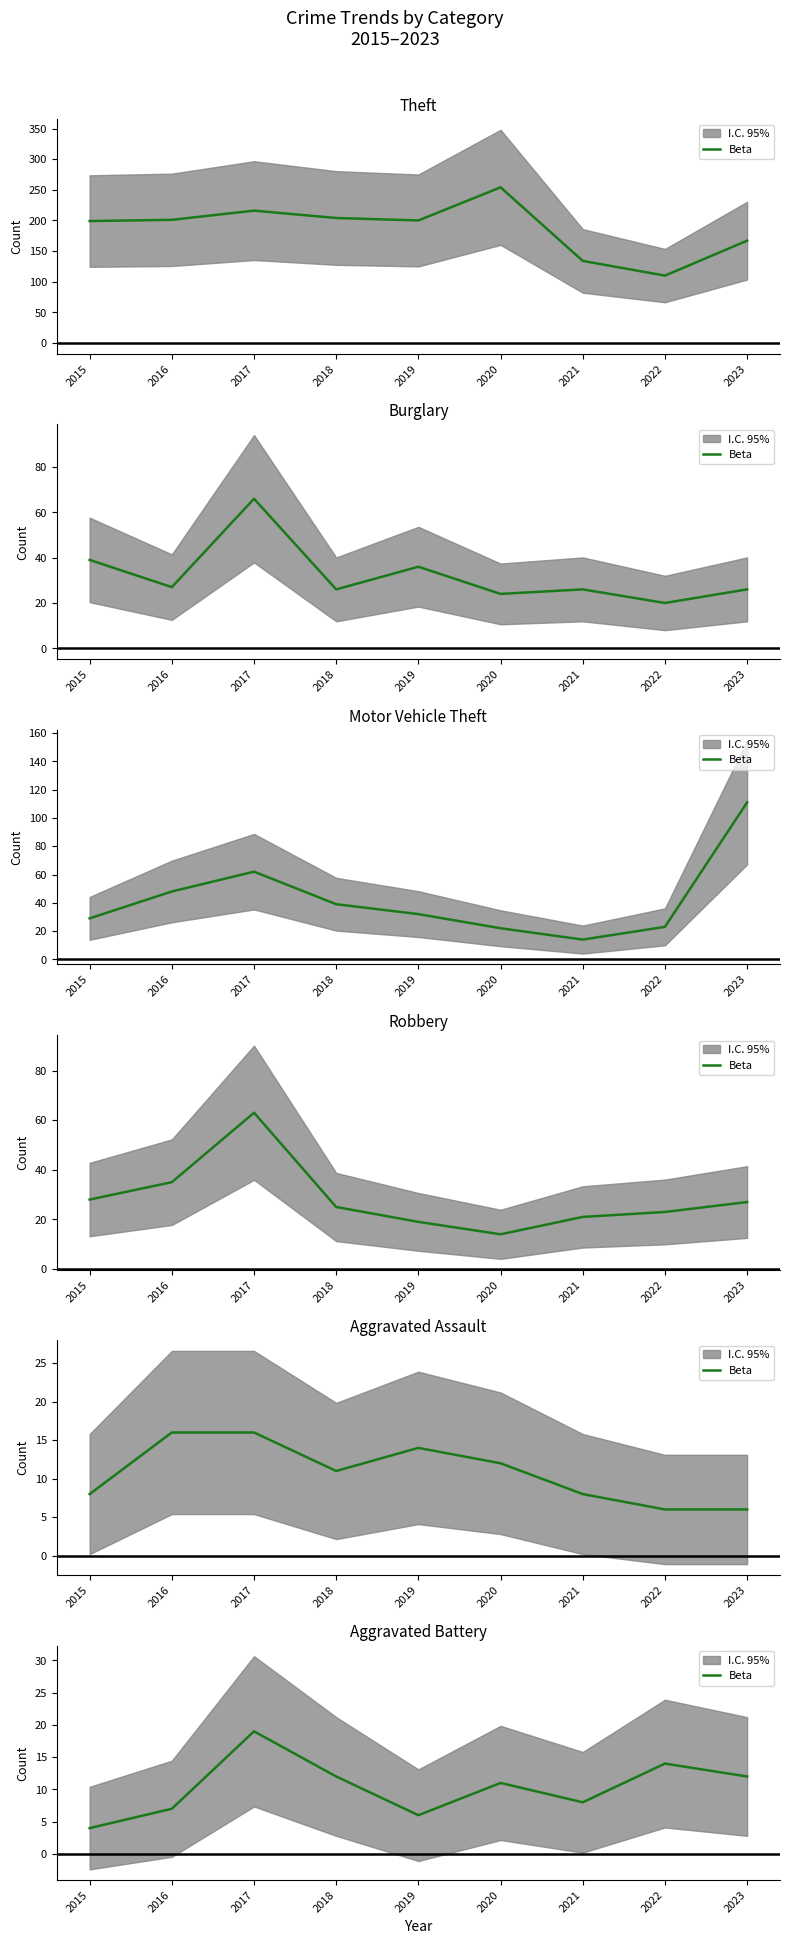

What is the approximate value at 2019, to the nearest 5?

5